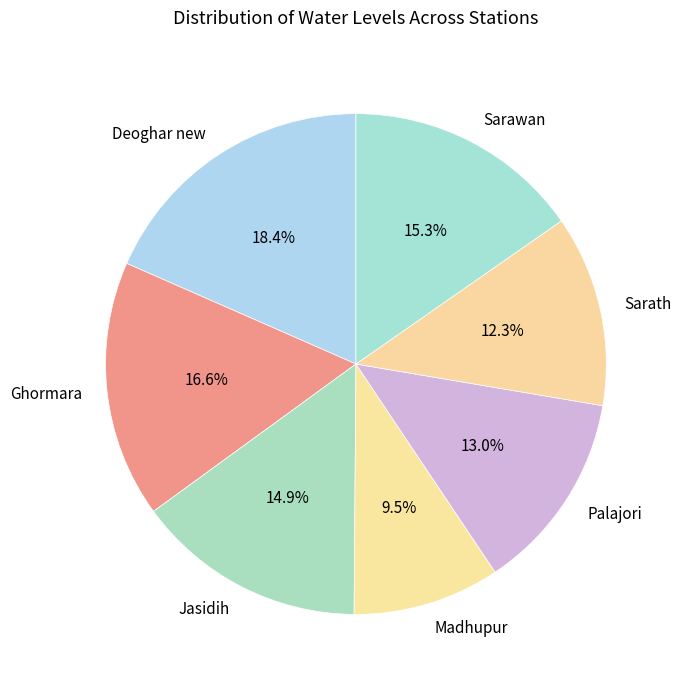

What is the largest slice in the pie chart?

Deoghar new